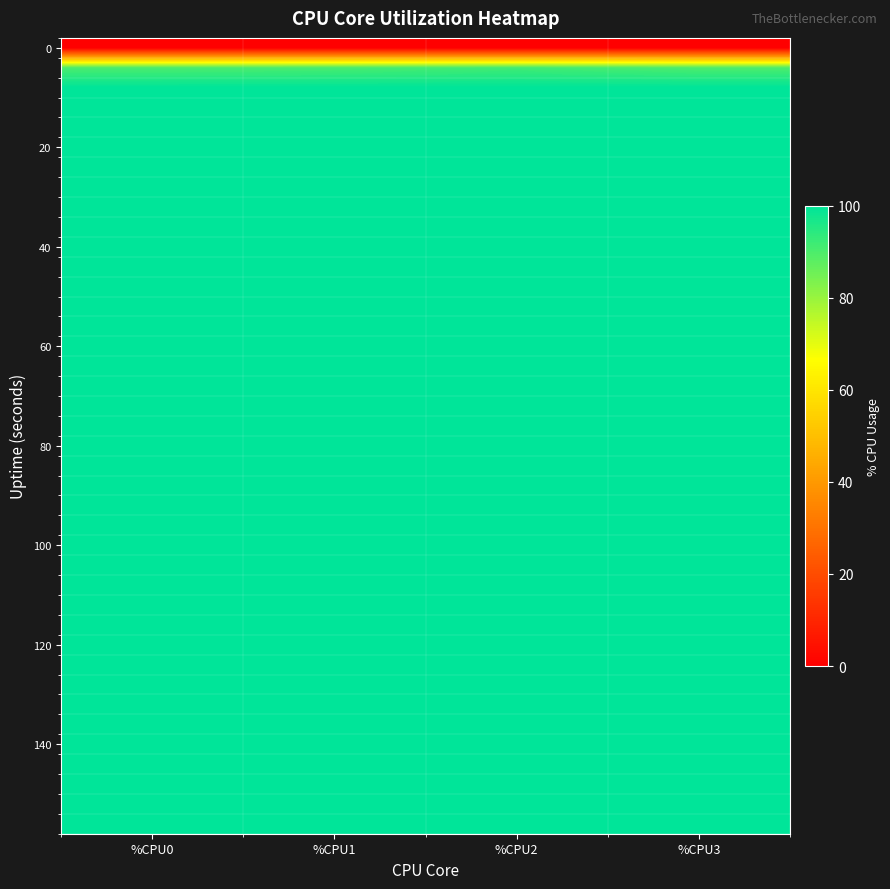

What is the difference between the highest and lowest values at %CPU2?

100.0